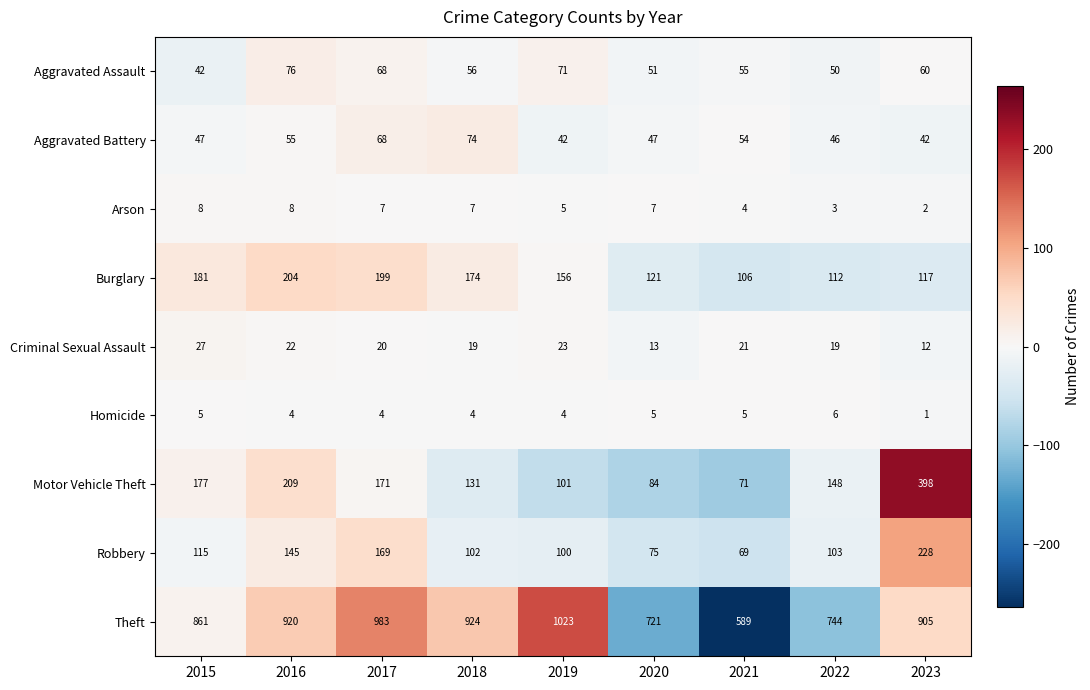

The value of Burglary at 2015 is 74. True or false?

False